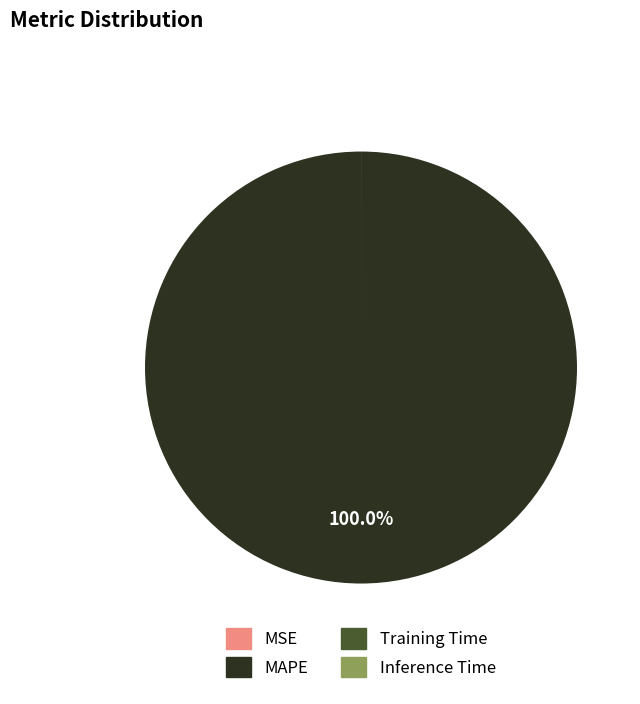

Which slice is the largest?

MAPE